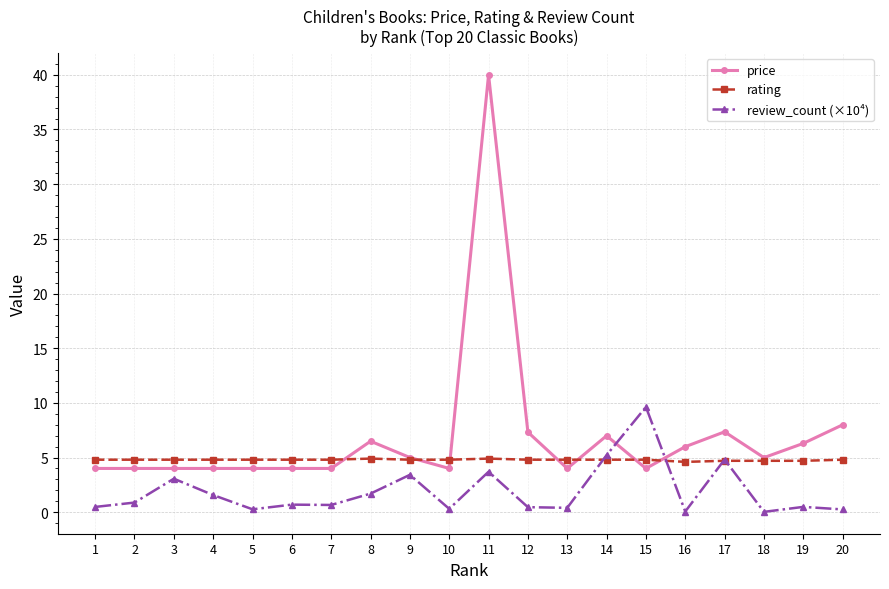

Is this an area chart (filled region under the line)?

No